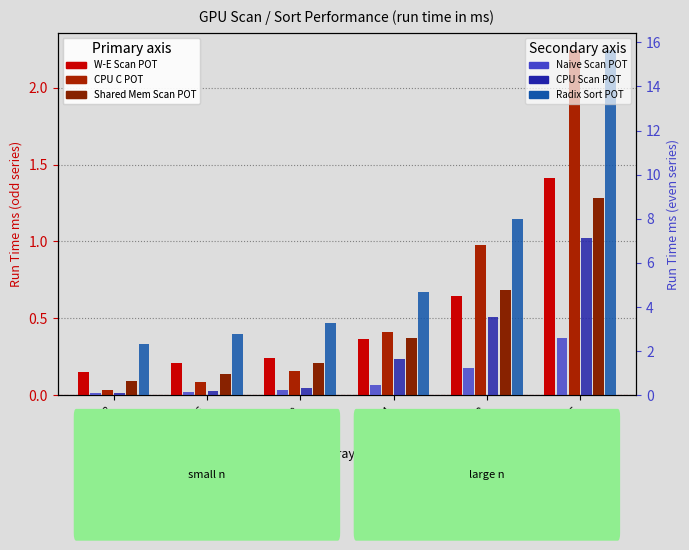

What is the difference between the maximum and minimum values in the W-E Scan POT series?

1.3